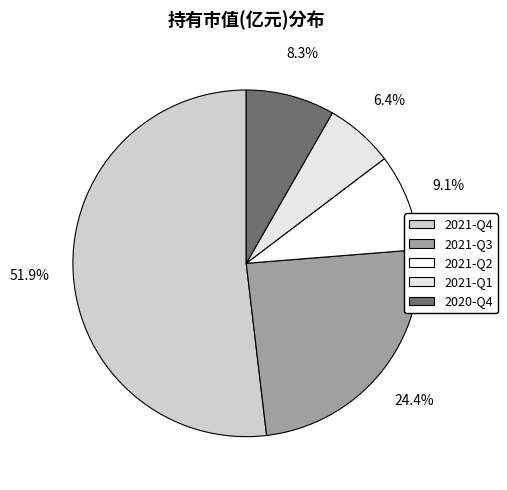

Rank the categories by value from highest to lowest.

2021-Q4, 2021-Q3, 2021-Q2, 2020-Q4, 2021-Q1